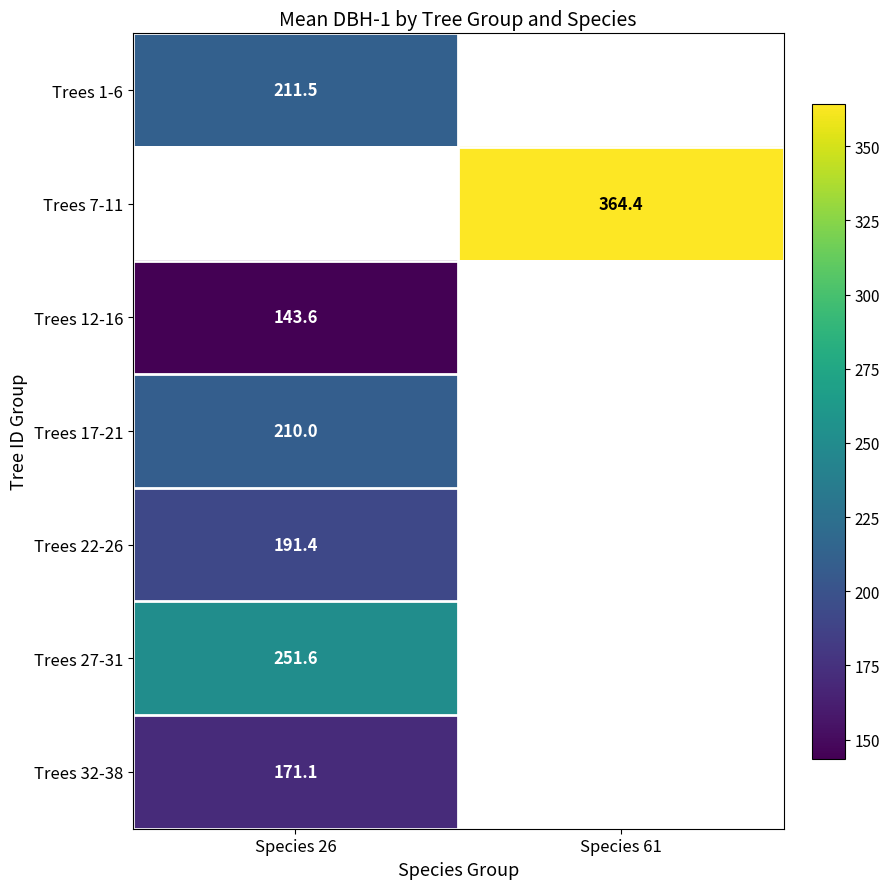

True or false: Trees 22-26 has a value of 71.3 at Species 26.

False